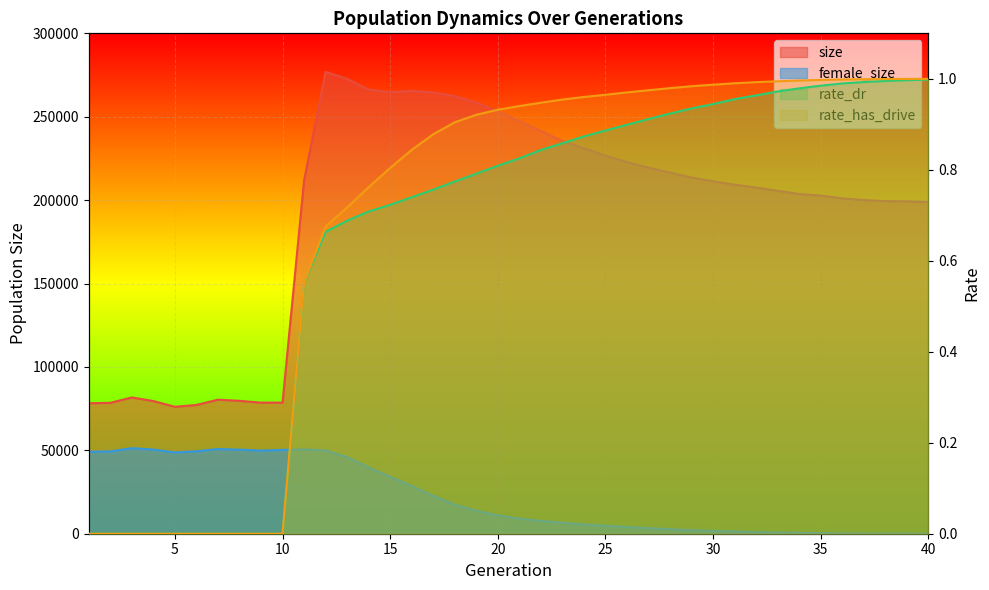

True or false: rate_has_drive has more than 2 points higher than both neighbors.

False